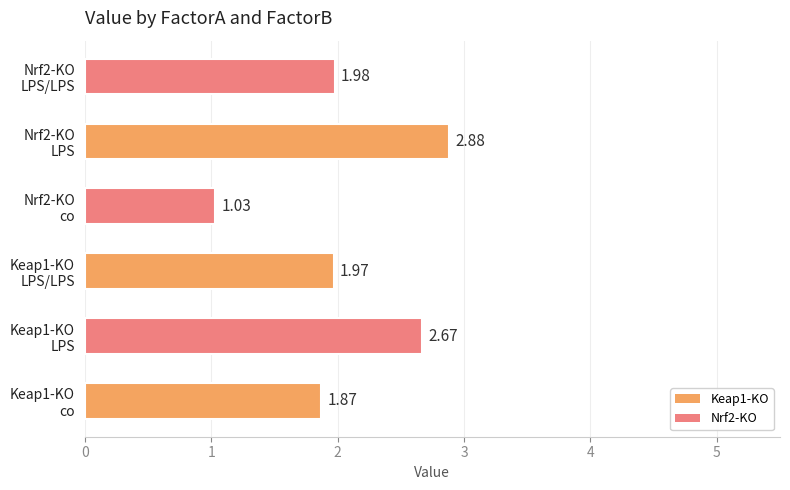

Where is the data nearest to the value 1?

Nrf2-KO
co